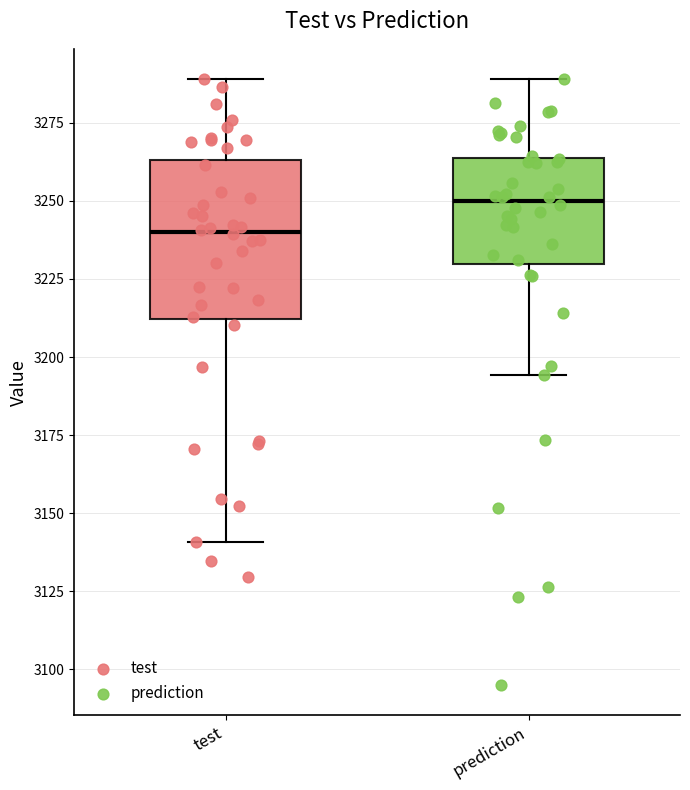

Which box has the lowest median line?

test